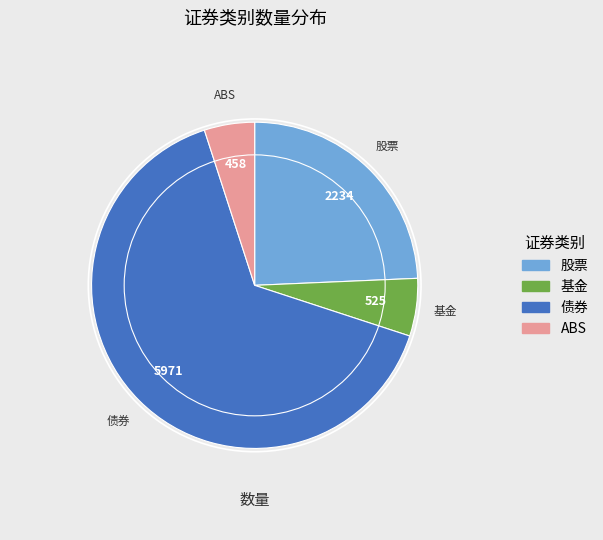

Which has a higher value, 债券 or ABS?

债券